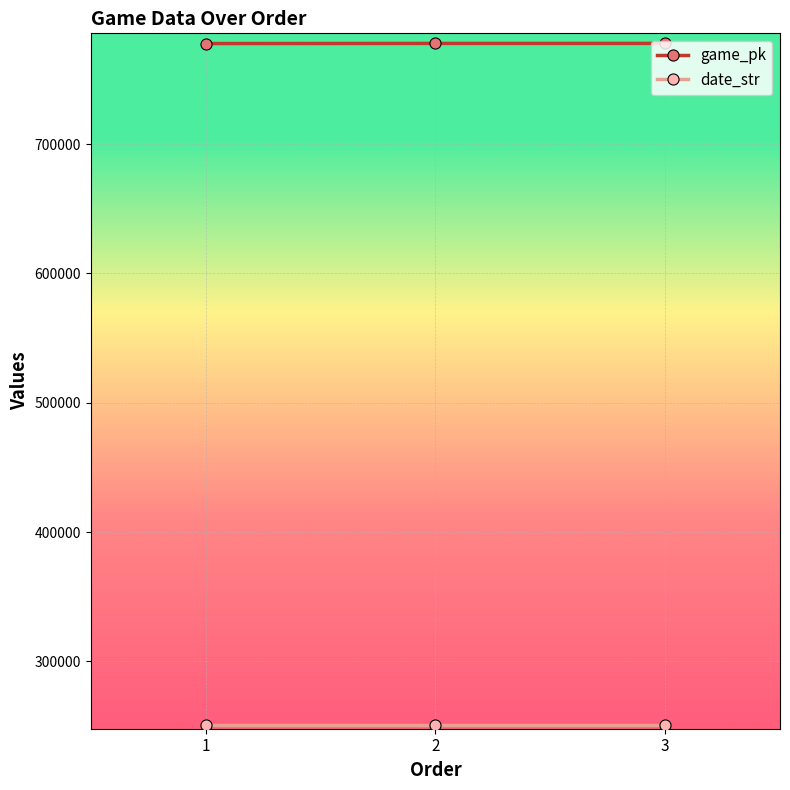

The value of game_pk at 3 is 777885. True or false?

True